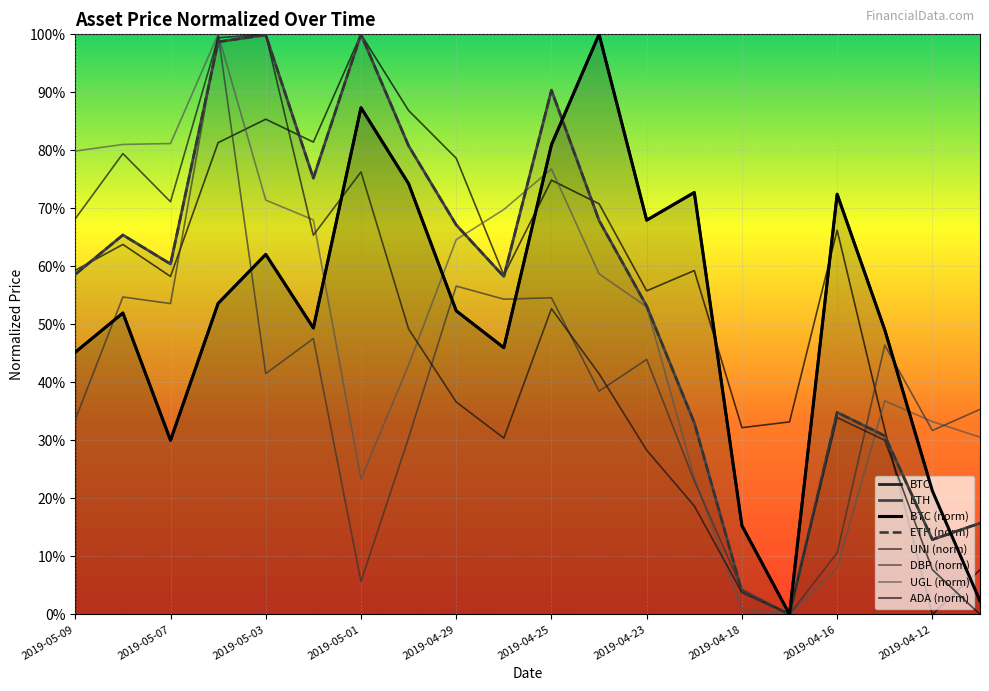

At which label is UNI closest to 0?

2019-04-11